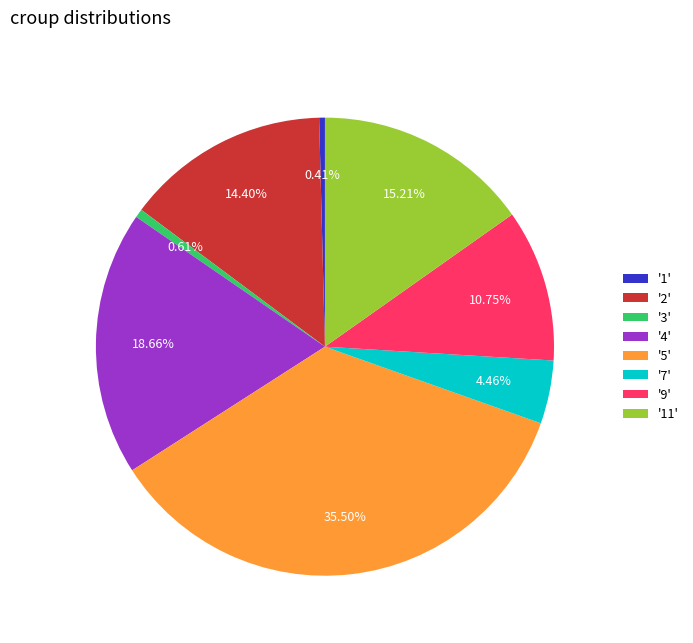

Which has a higher value, '2' or '4'?

'4'